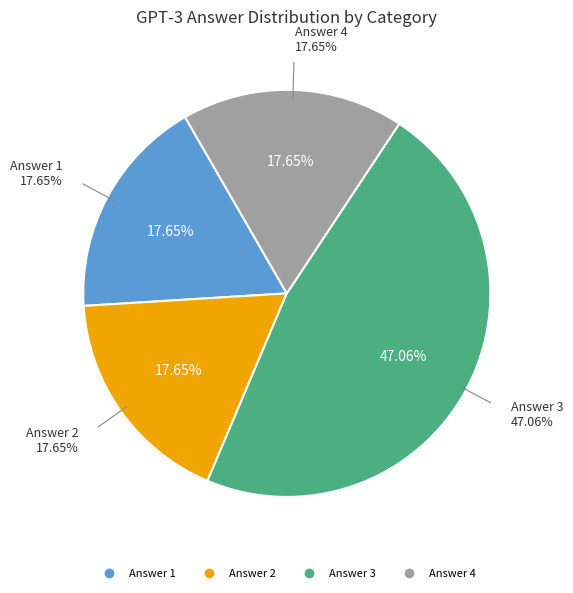

Between 1 and 3, which is larger?

3